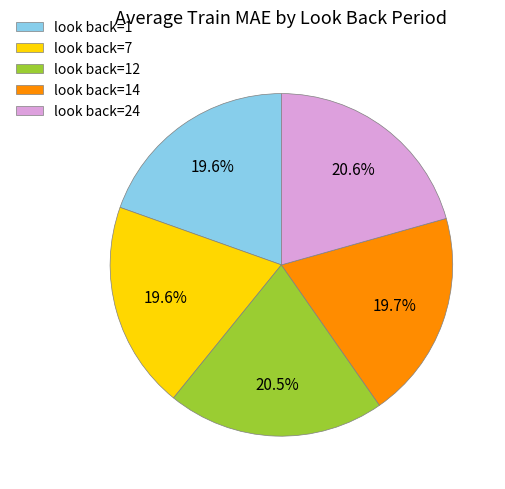

How much of the chart is everything except look back=1?

80.4%